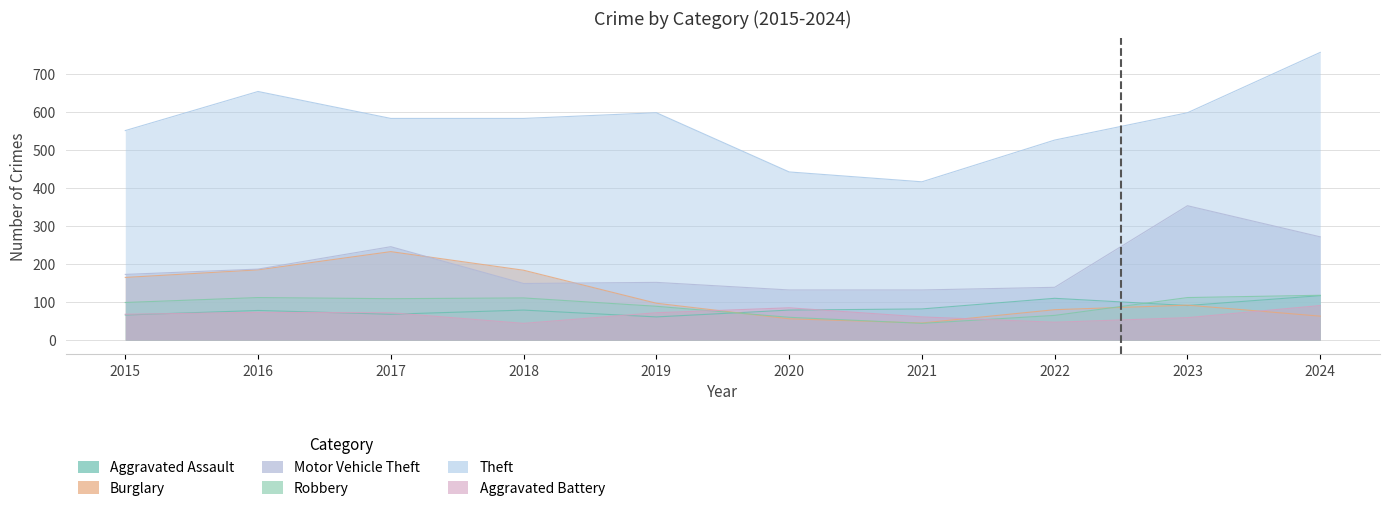

Read the Motor Vehicle Theft value at 2016, to the nearest 10.

190